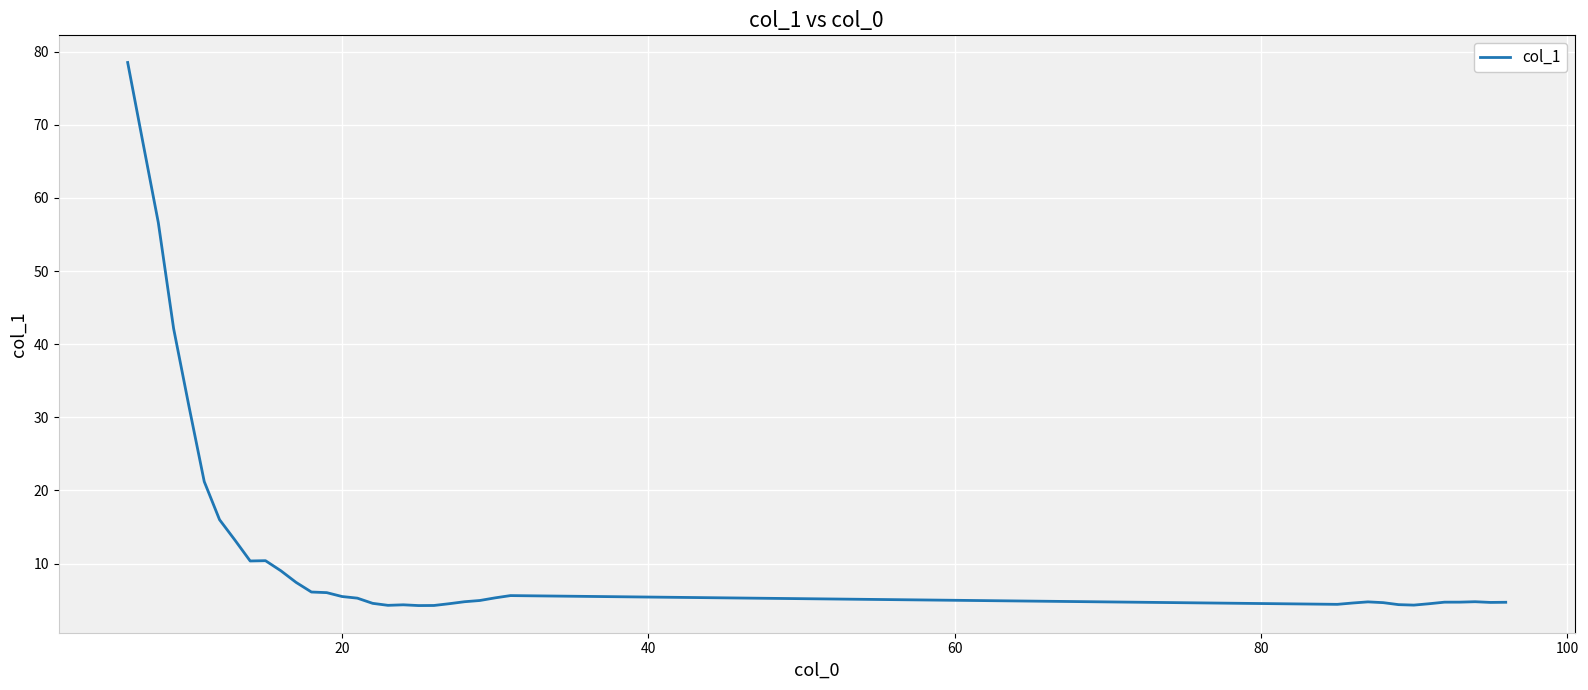

How many distinct data groups are displayed?

1